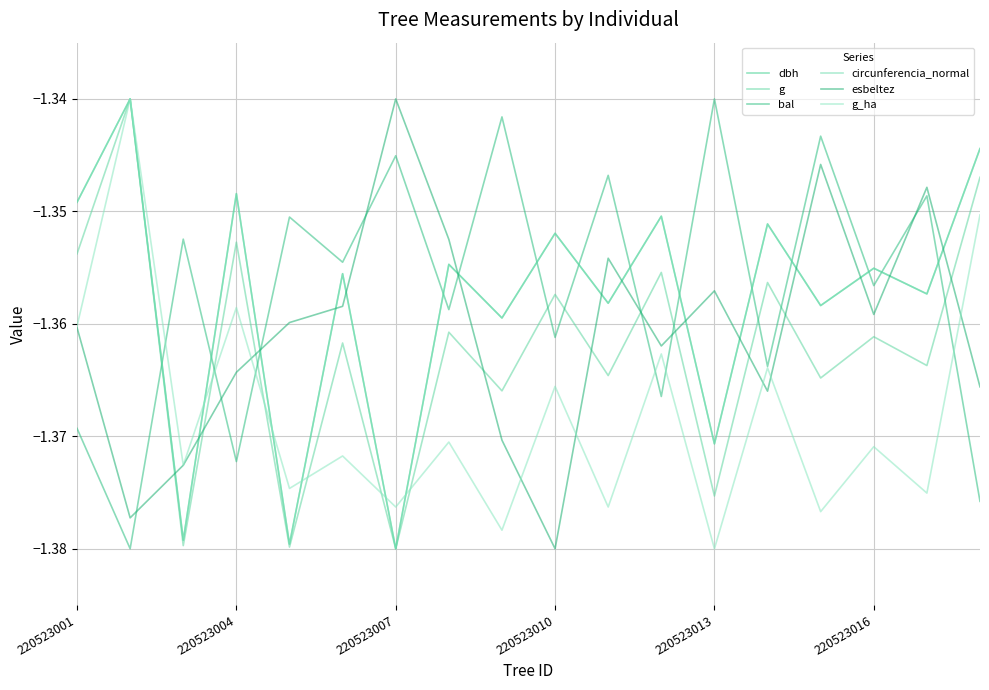

At which category is the sum across all series the highest?

220523004